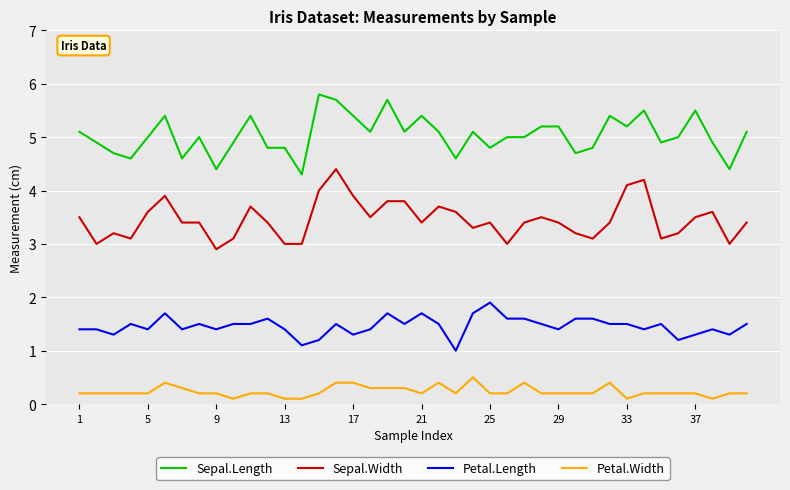

List the series in order of their overall mean, highest first.

Sepal.Length, Sepal.Width, Petal.Length, Petal.Width